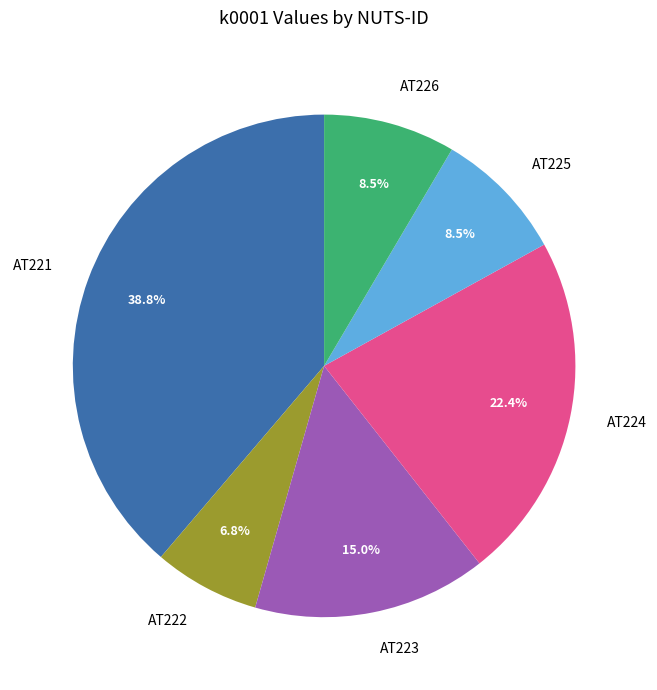

Which slice is the largest?

AT221